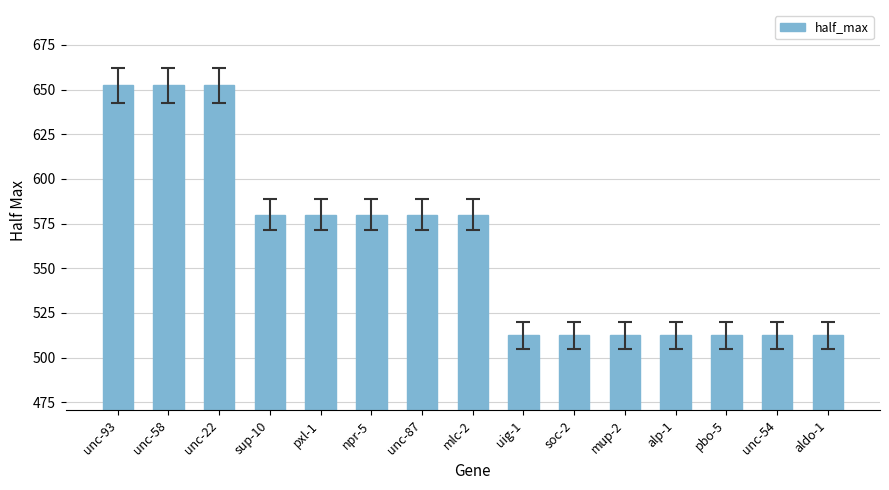

Reading left to right, what are all the values shown in this chart?

unc-93=652.5	unc-58=652.5	unc-22=652.5	sup-10=580.0	pxl-1=580.0	npr-5=580.0	unc-87=580.0	mlc-2=580.0	uig-1=512.5	soc-2=512.5	mup-2=512.5	alp-1=512.5	pbo-5=512.5	unc-54=512.5	aldo-1=512.5